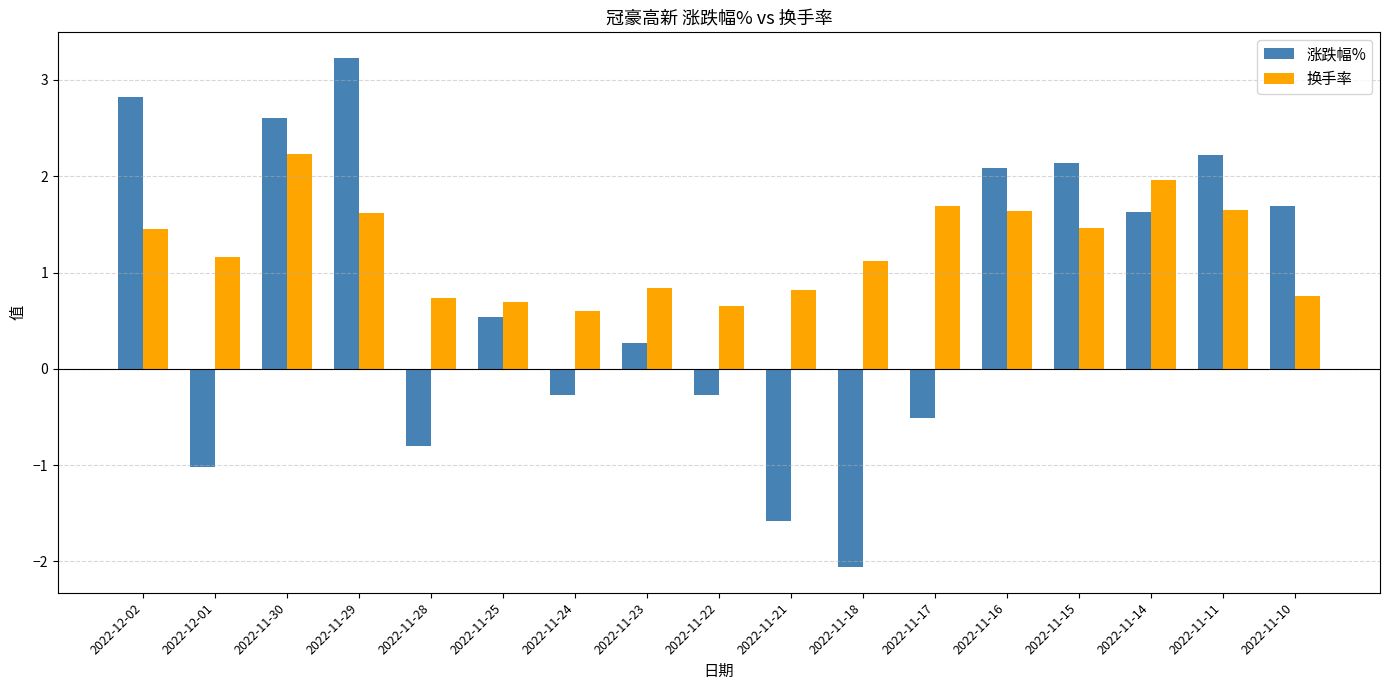

Which series has the widest spread of values?

涨跌幅%